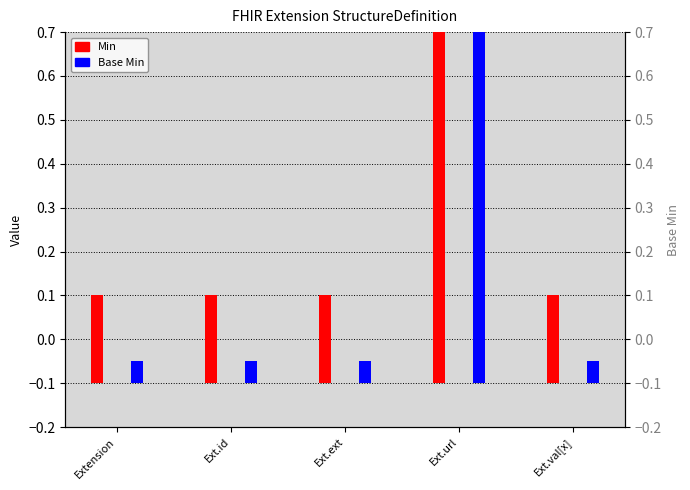

What position from the left is Extension?

1